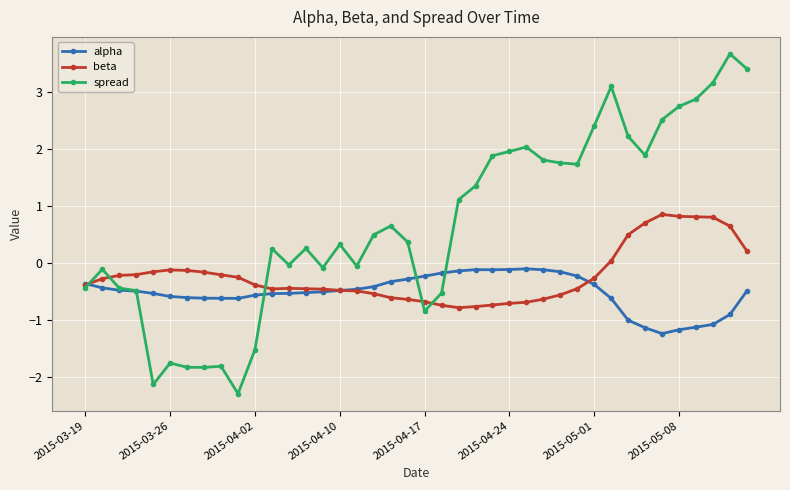

How many times do alpha and spread cross each other?

5